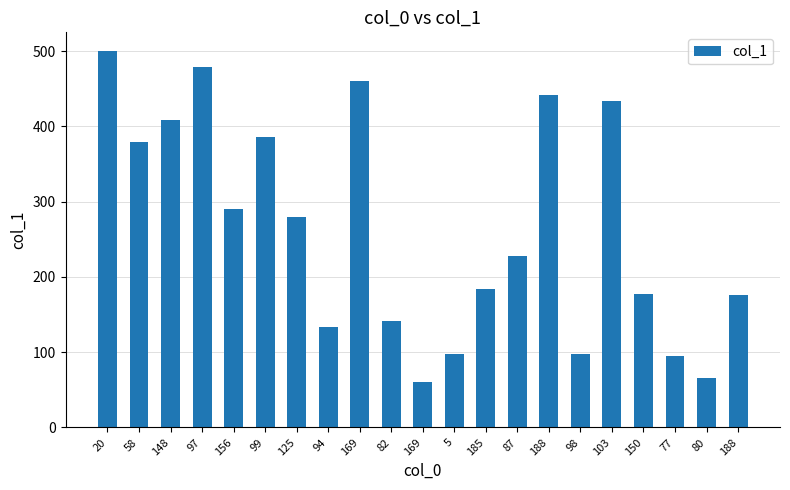

What is the ratio of the value at 5 to the value at 185?

0.5